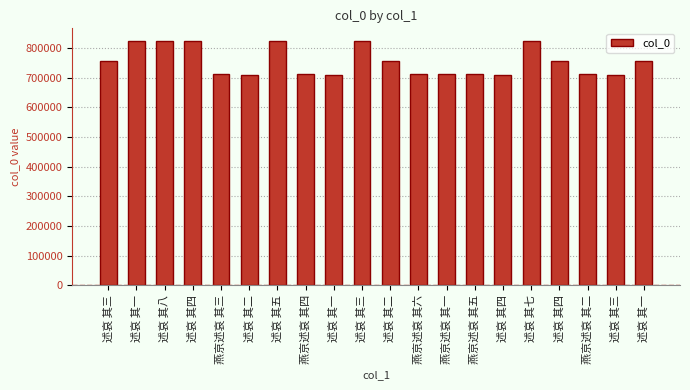

How many bars are there in total?

20